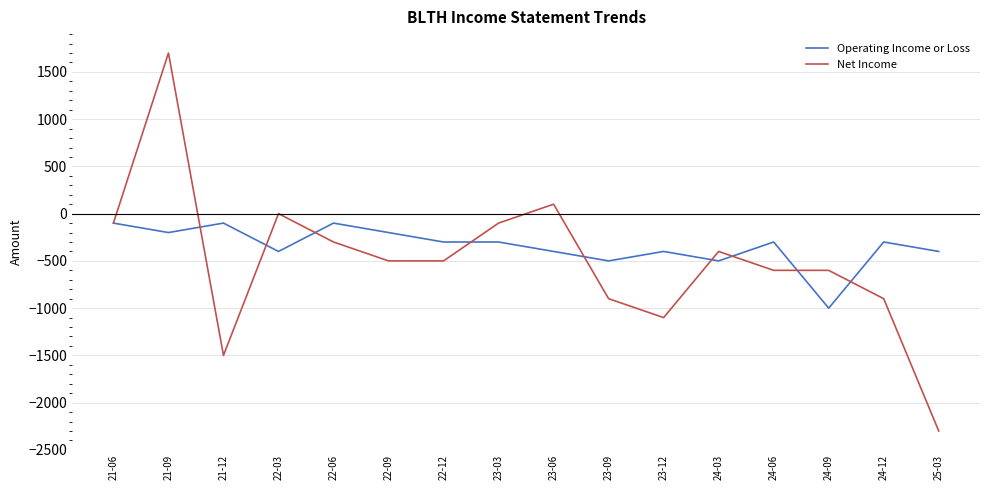

The value of Net Income at 22-03 is 2561. True or false?

False